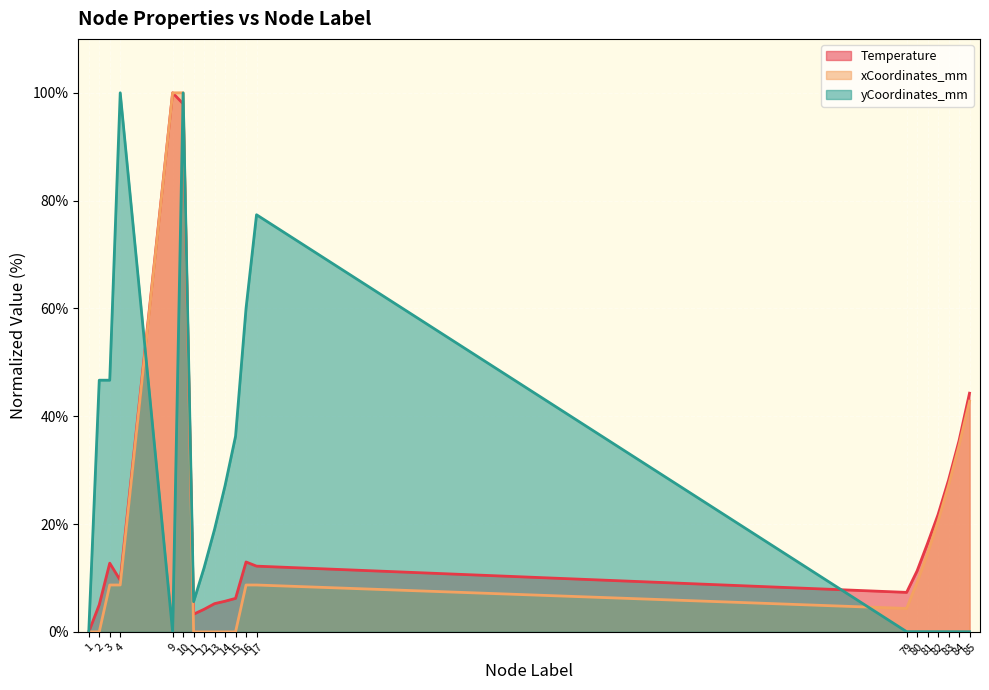

Reading right to left, what are all the values shown in this chart?

Temperature: 85=44.3	84=35.5	83=28.2	82=21.8	81=16.4	80=11.3	79=7.3	17=12.2	16=13.0	15=6.2	14=5.7	13=5.2	12=4.2	11=3.3	10=98.0	9=100.0	4=9.6	3=12.8	2=5.0	1=0.0
xCoordinates_mm: 85=42.8	84=34.6	83=27.2	82=20.5	81=14.6	80=9.2	79=4.3	17=8.7	16=8.7	15=0.0	14=0.0	13=0.0	12=0.0	11=0.0	10=100.0	9=100.0	4=8.7	3=8.7	2=0.0	1=0.0
yCoordinates_mm: 85=0.0	84=0.0	83=0.0	82=0.0	81=0.0	80=0.0	79=0.0	17=77.4	16=60.0	15=36.3	14=27.1	13=19.0	12=11.9	11=5.6	10=100.0	9=0.0	4=100.0	3=46.7	2=46.7	1=0.0